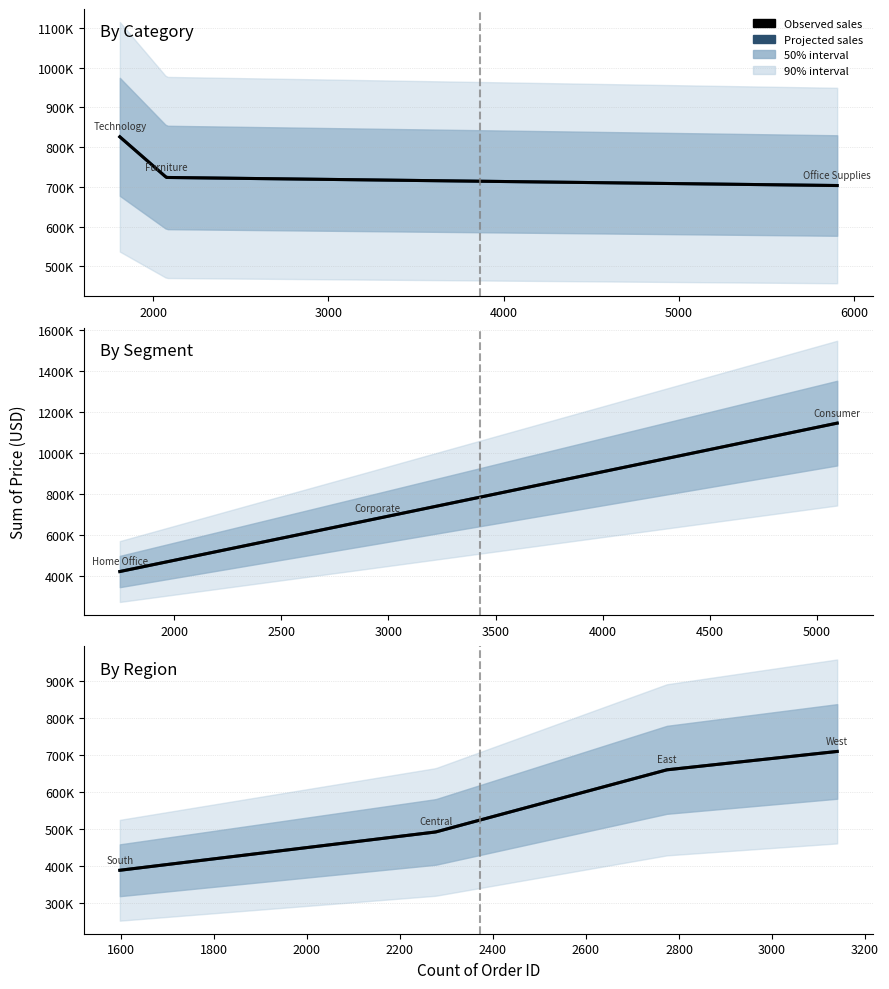

Where does the Home Office series first go above 423687?

1